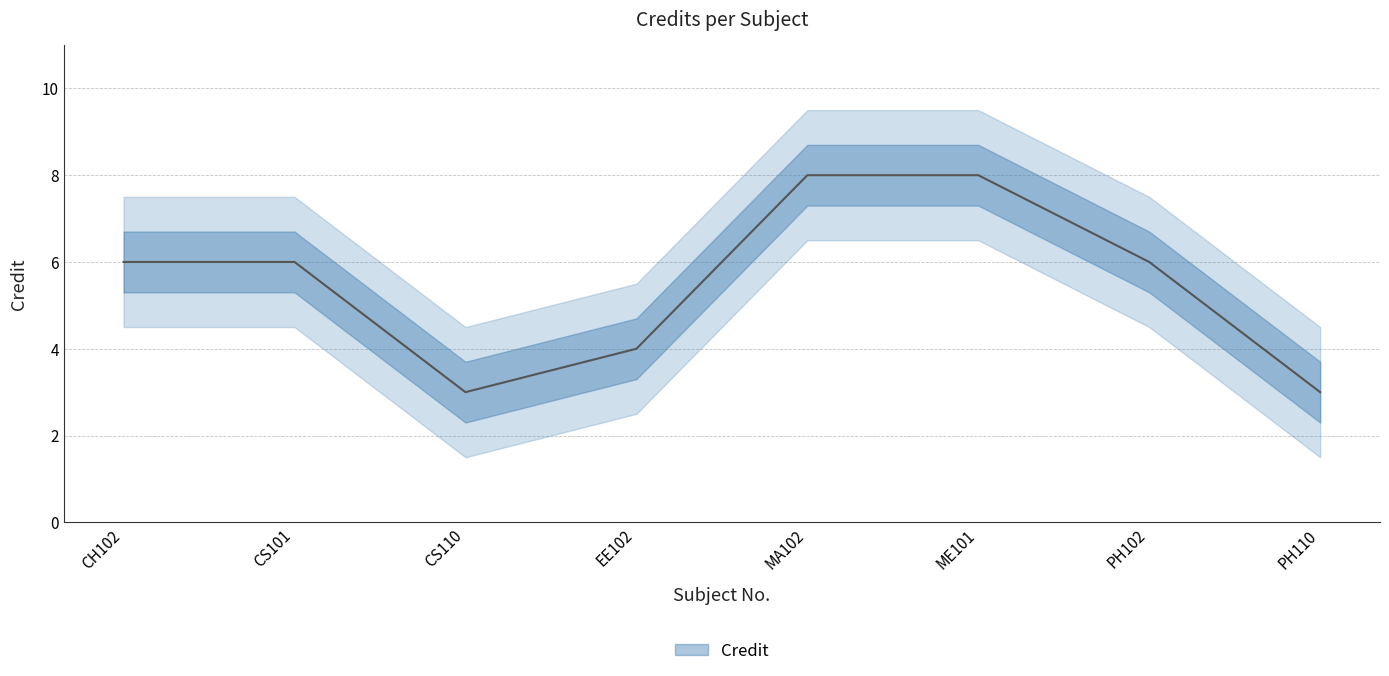

Does the chart have visible grid lines?

Yes